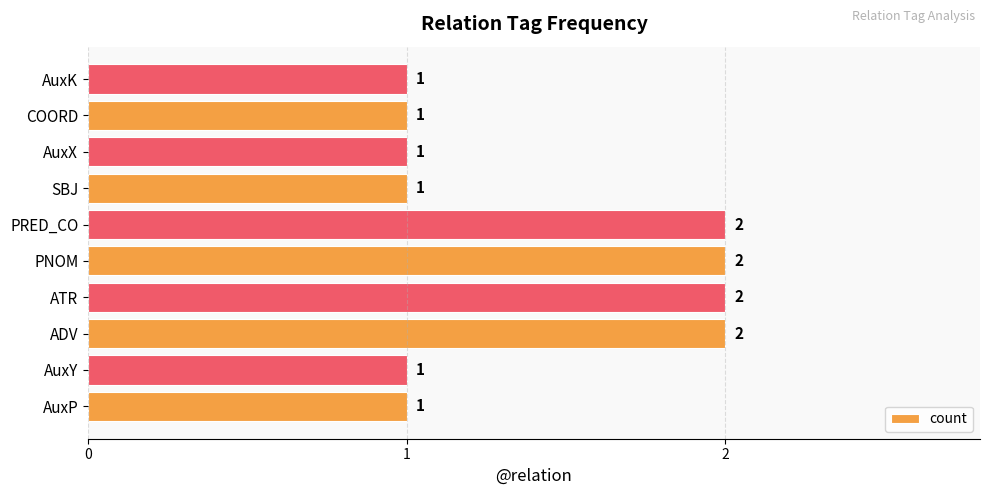

How many bars are there in total?

10